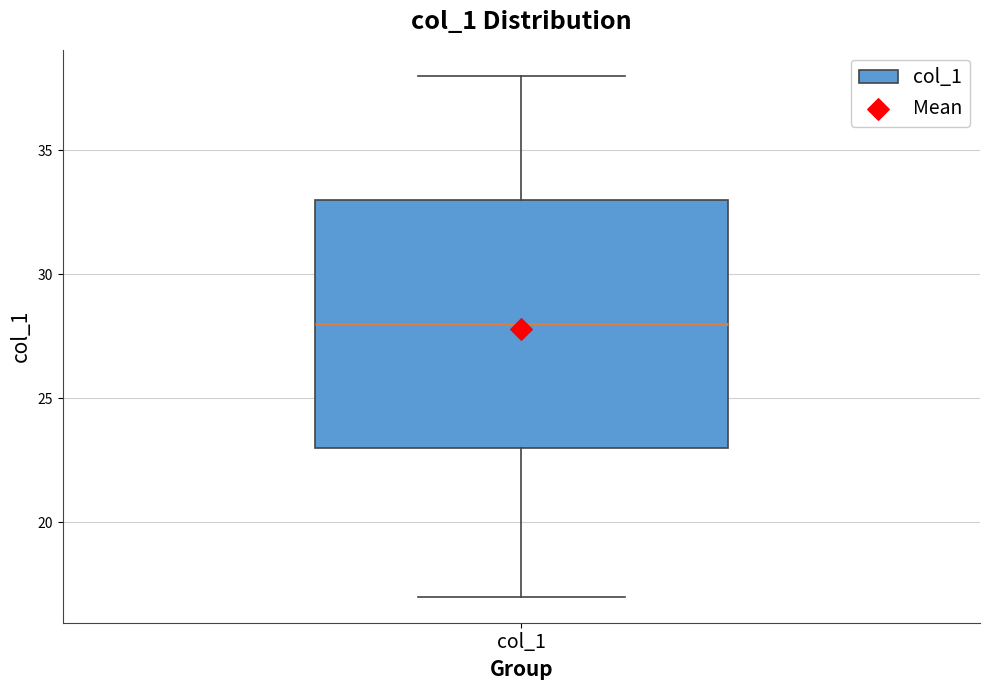

Transcribe this box plot: give where the median line is, the range the box spans, and where the two whiskers end, as read against the y-axis. The values are not printed on the chart, so give them approximately, as read against the axis.

median 28, box 23 to 33, whiskers 17 to 38